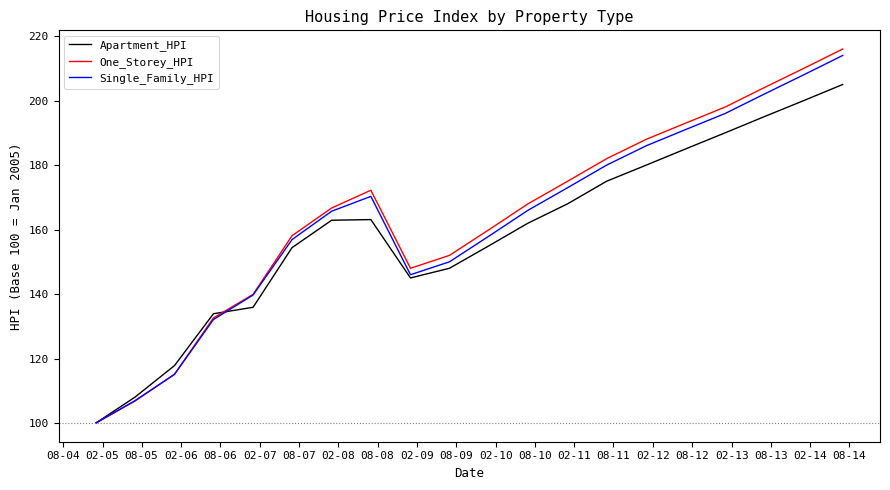

How many interior local peaks does the Single_Family_HPI series have?

1